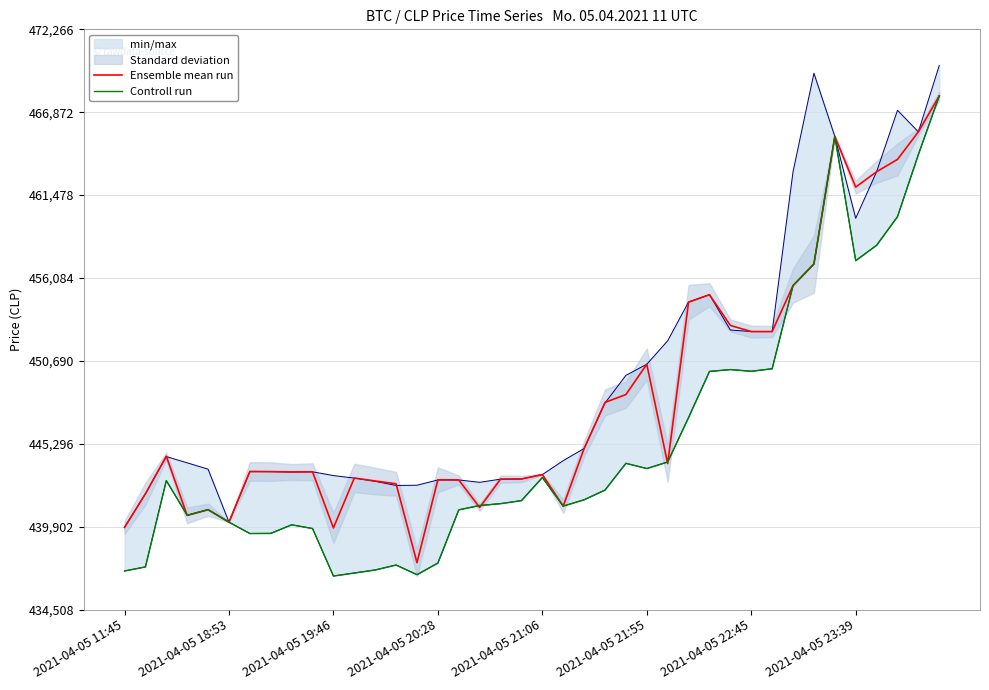

Which series has the largest total across all categories?

Ensemble mean run